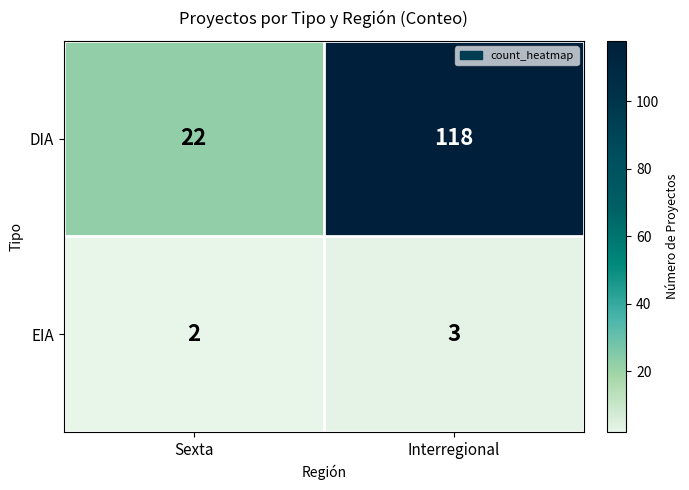

What is the total value across all series at Sexta?

24